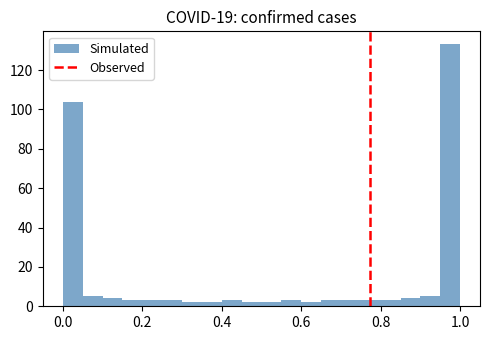

Around what value on the x-axis is the tallest bar? Give the approximate position of its centre, as read against the axis.

0.98